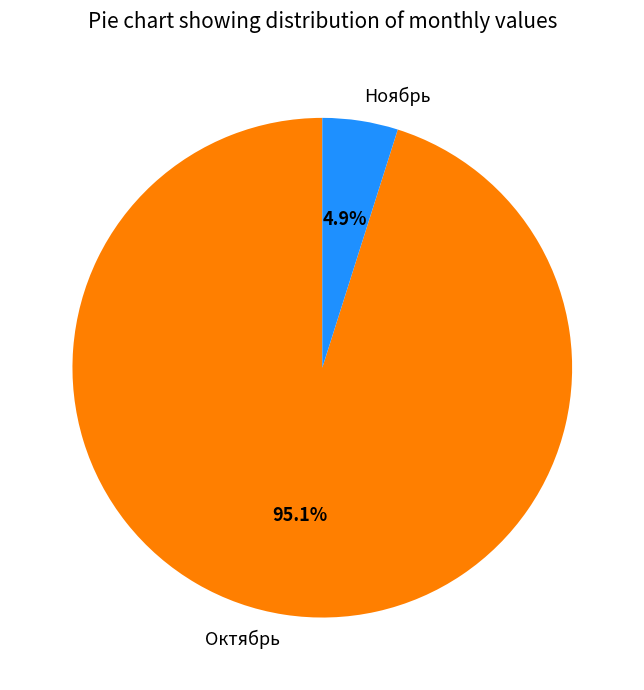

To the nearest percent, what portion does Октябрь represent?

95%